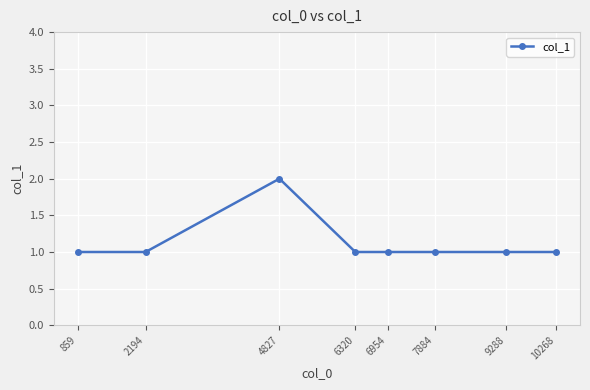

What is the value of the 5th point from the left?

1